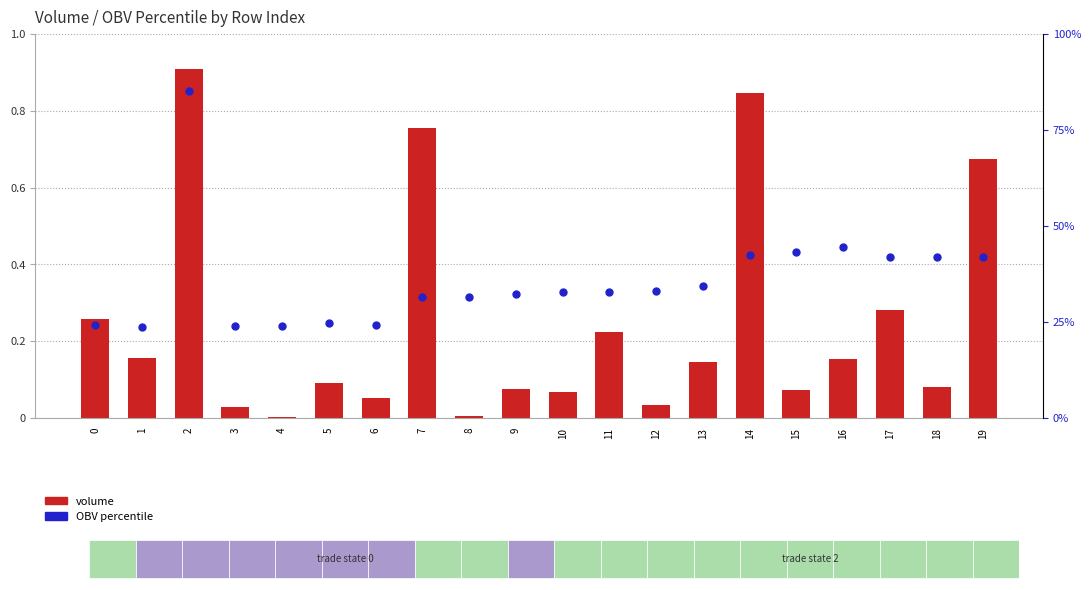

Which series contains the lowest Y value?

OBV percentile